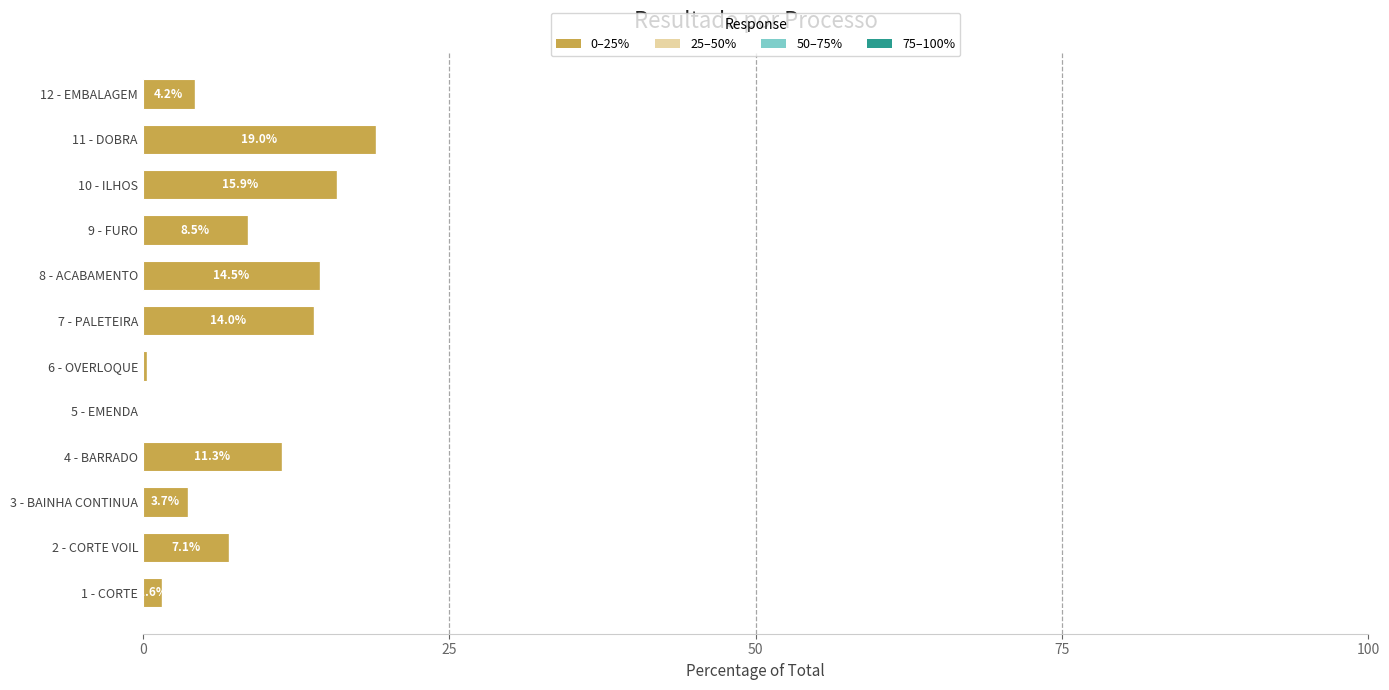

True or false: the data shows 20.9 at 8 - ACABAMENTO.

False